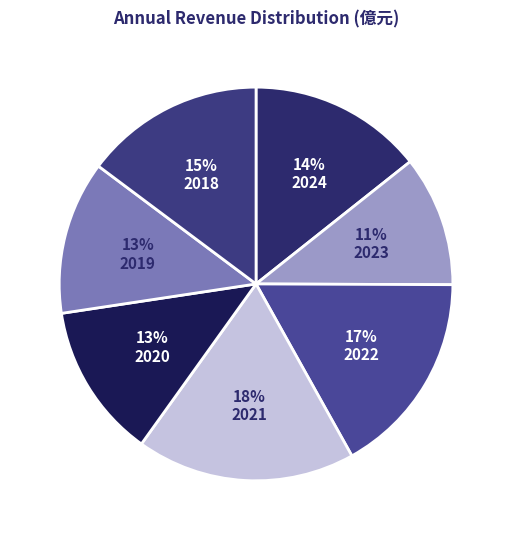

Does any single category account for the majority?

No